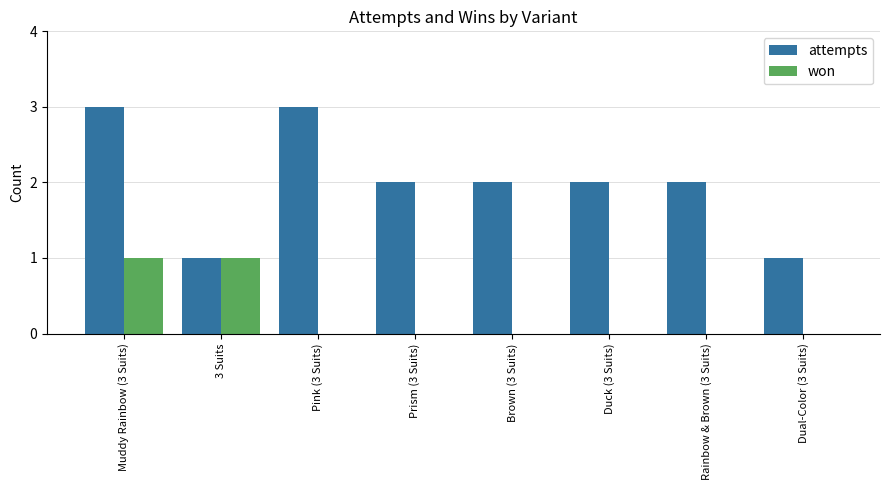

What are all the series names shown in the legend?

attempts, won